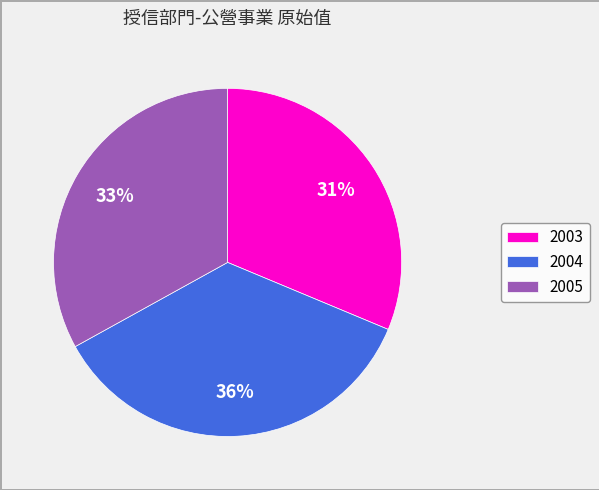

The 2005 slice represents 21% of the pie. True or false?

False